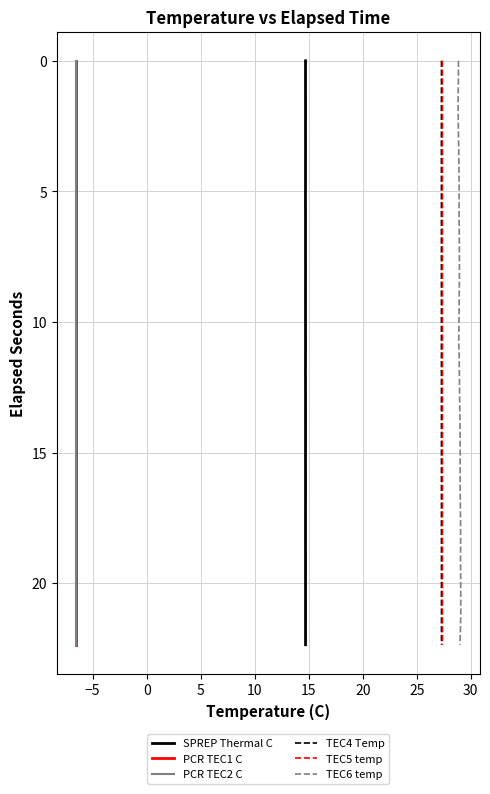

What is the difference between the maximum and minimum values in the PCR TEC1 C series?

22.4